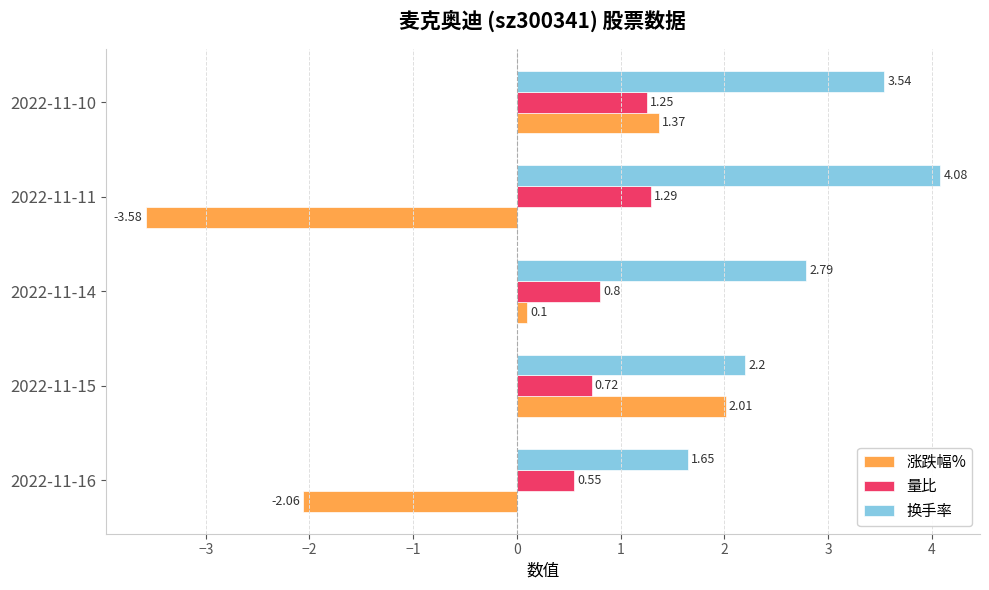

Rank the categories by 换手率 value from highest to lowest.

2022-11-11, 2022-11-10, 2022-11-14, 2022-11-15, 2022-11-16